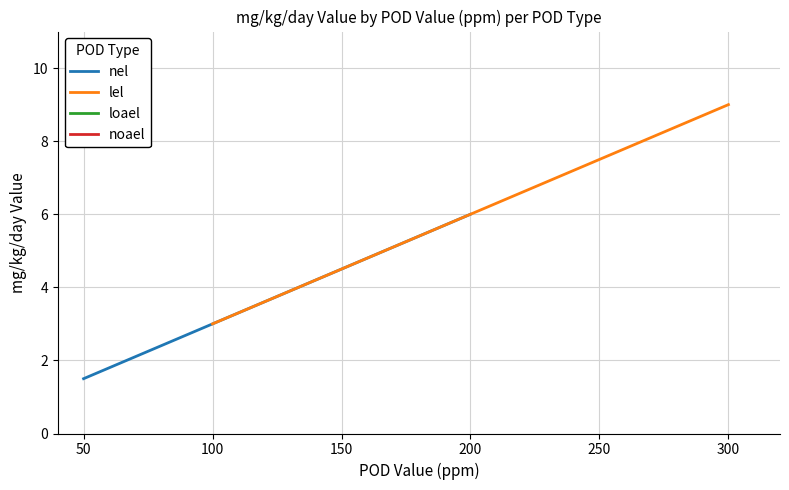

At how many categories does at least one series exceed 7?

1